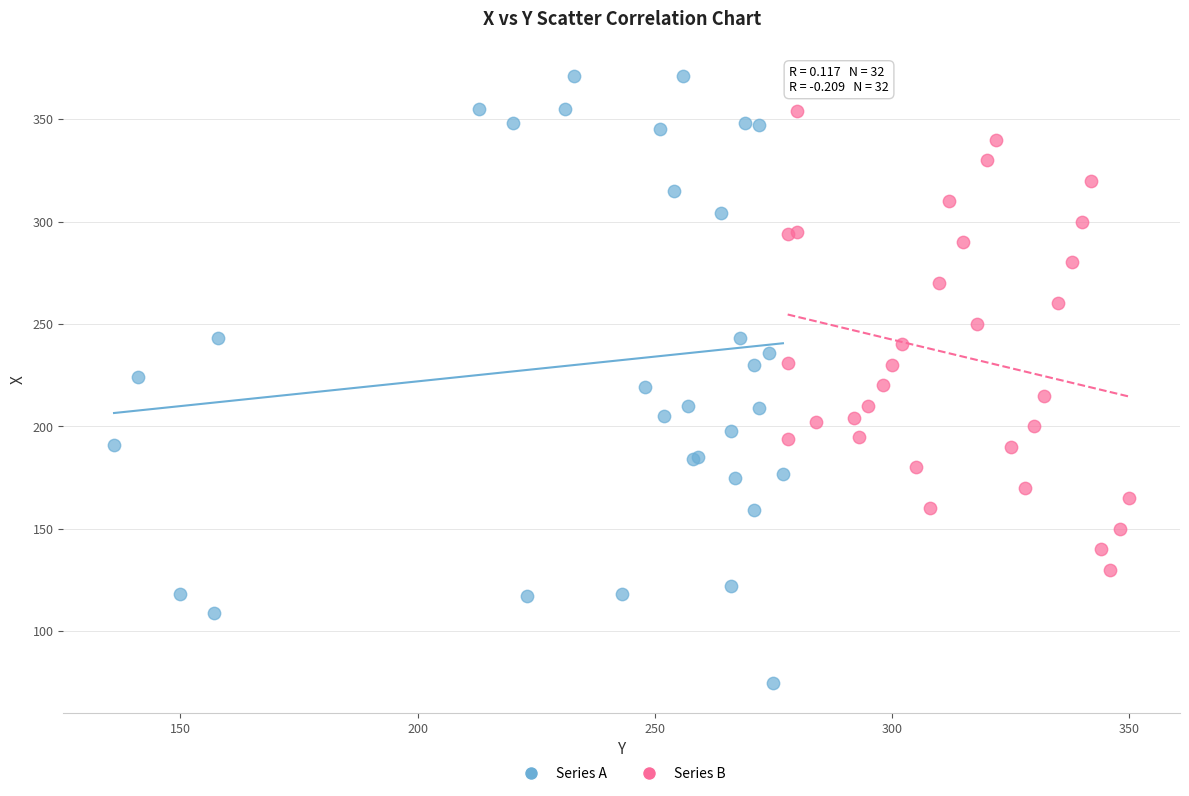

What are all the series names shown in the legend?

Series A, Series B